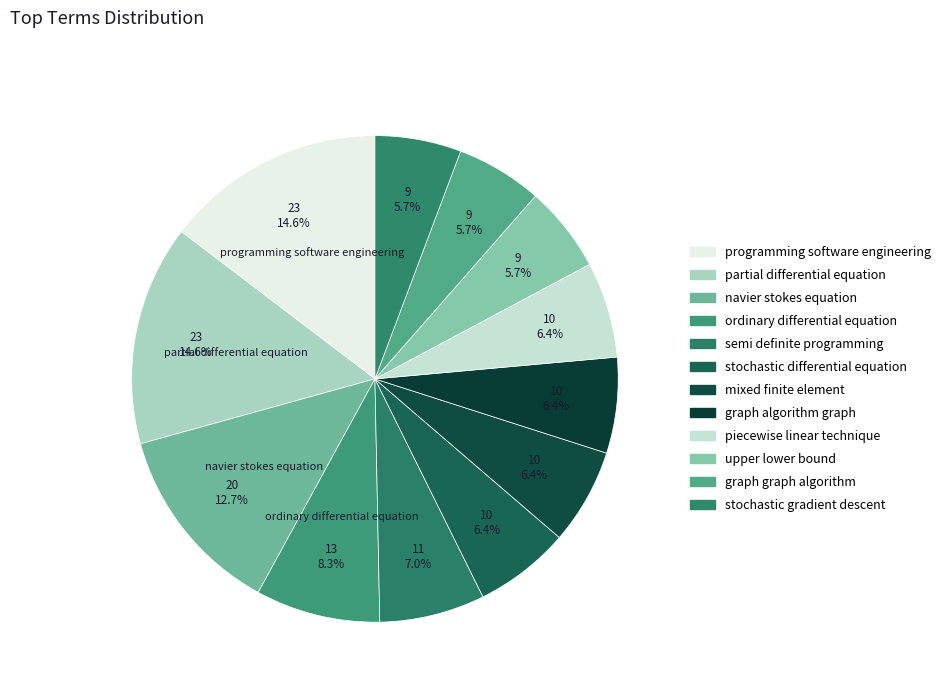

What percentage is the programming software engineering slice, to the nearest percent?

15%